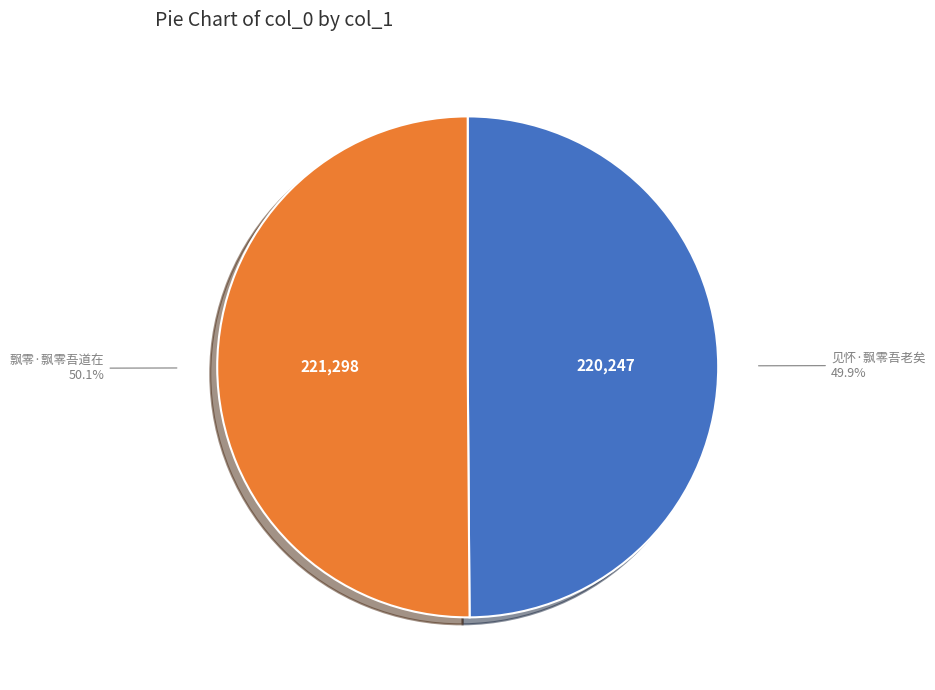

Does any single category account for the majority?

Yes